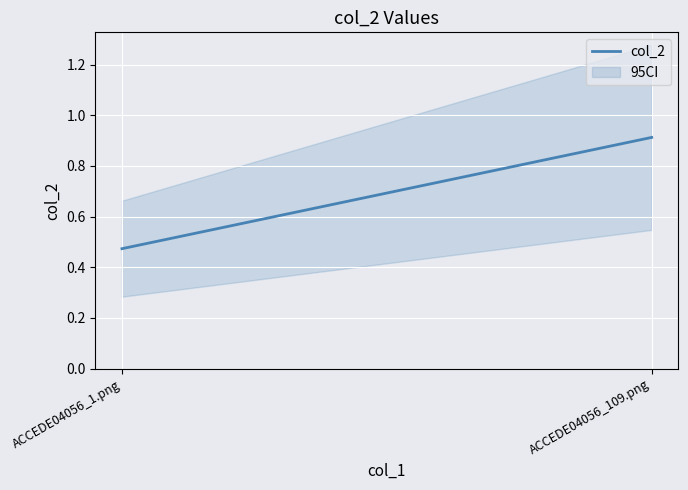

Between ACCEDE04056_109.png and ACCEDE04056_1.png, which is larger?

ACCEDE04056_109.png